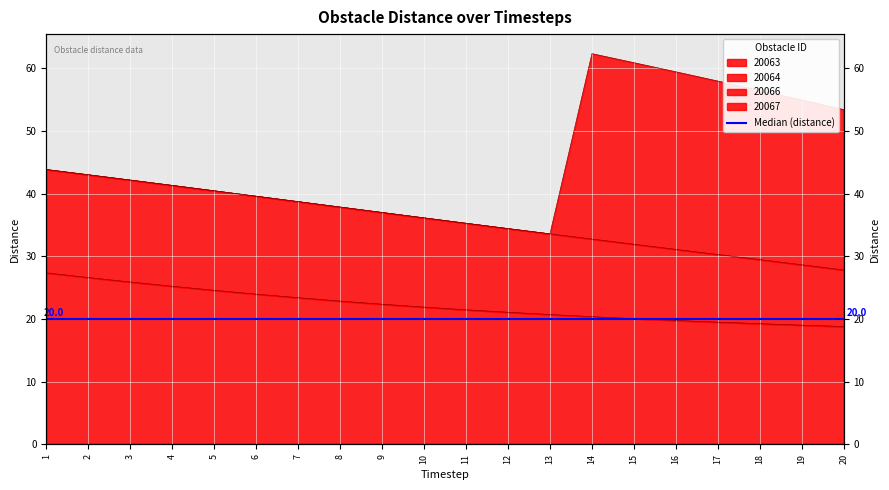

What is the total value across all series at 3?

68.1